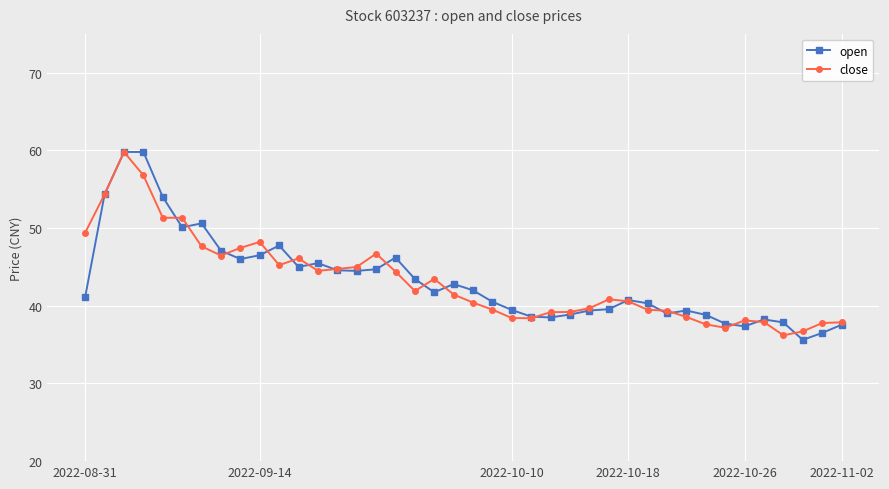

True or false: open has more than 0 interior local peaks.

True